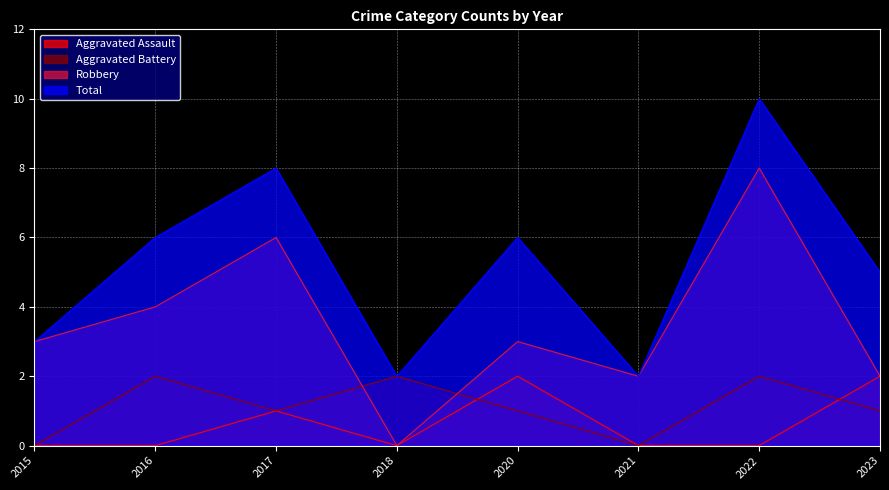

What is the minimum value for Total?

2